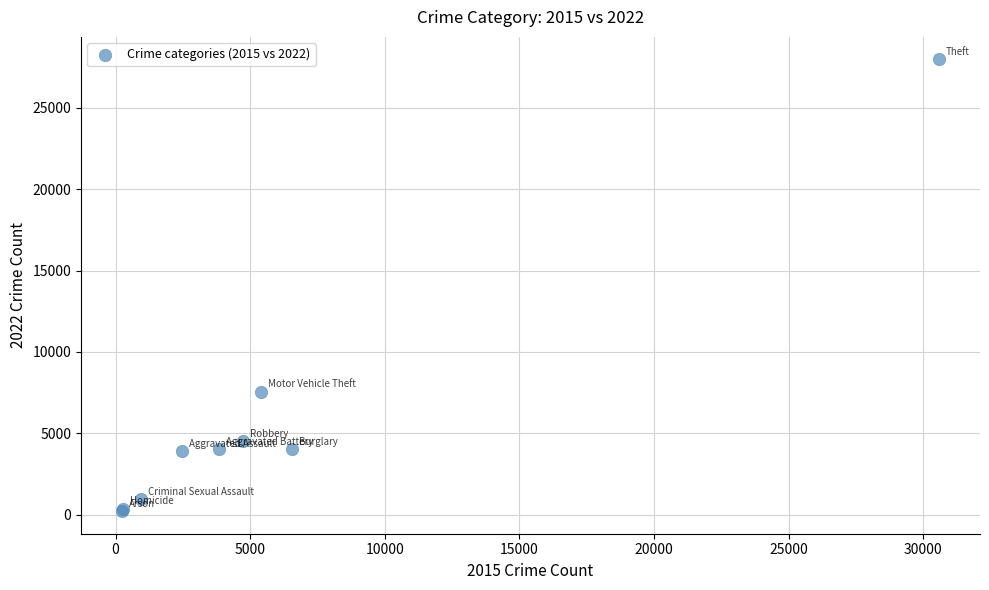

What Y value in the scatter plot is closest to 14096?

7567